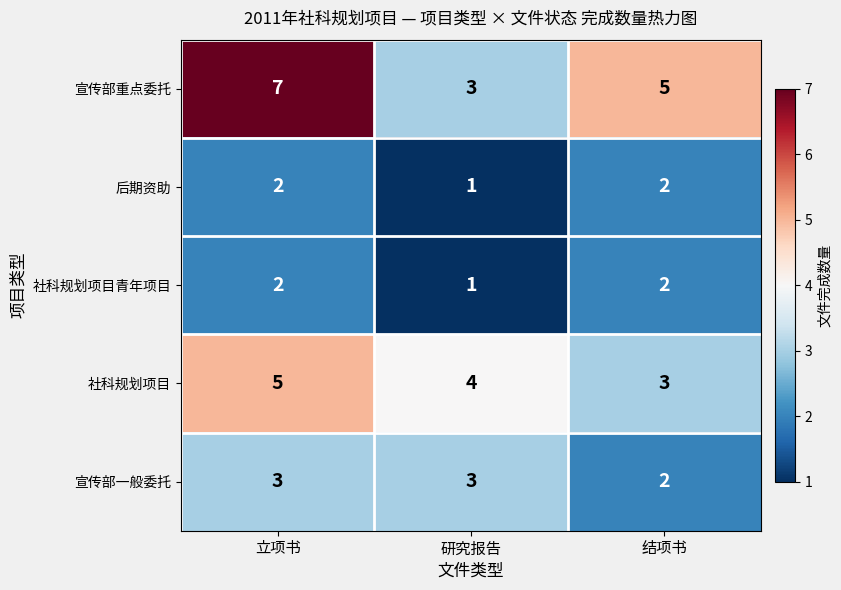

What is the maximum value shown in the chart?

7